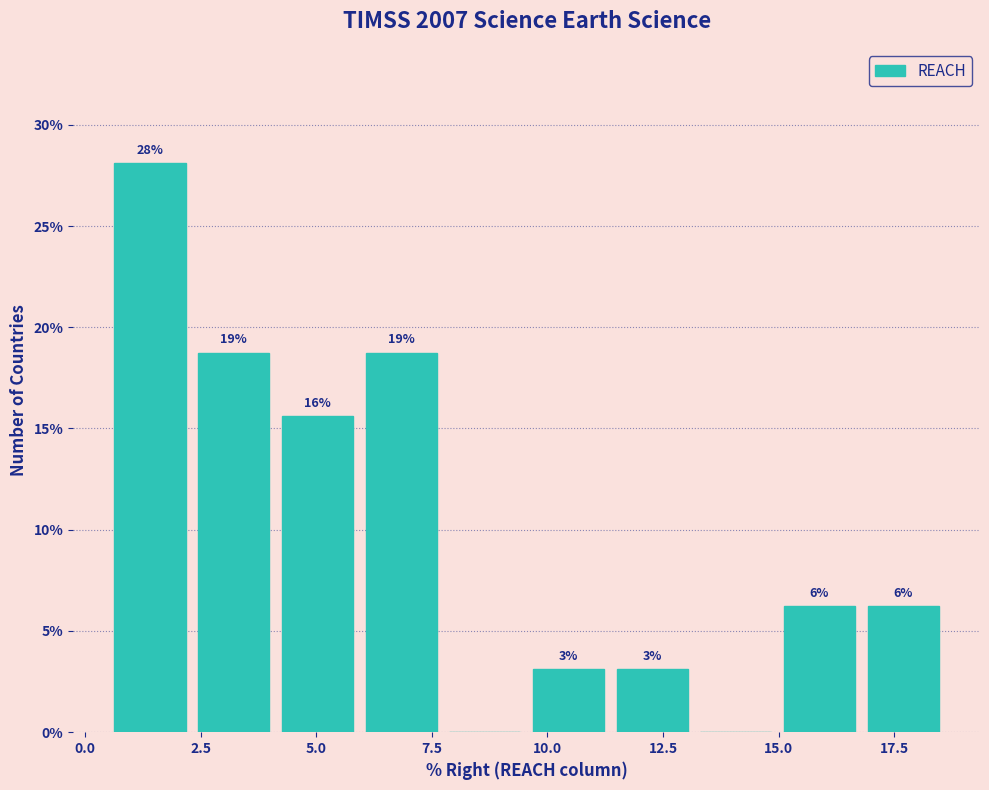

Read against the x-axis, roughly where is the centre of the tallest bar?

1.5